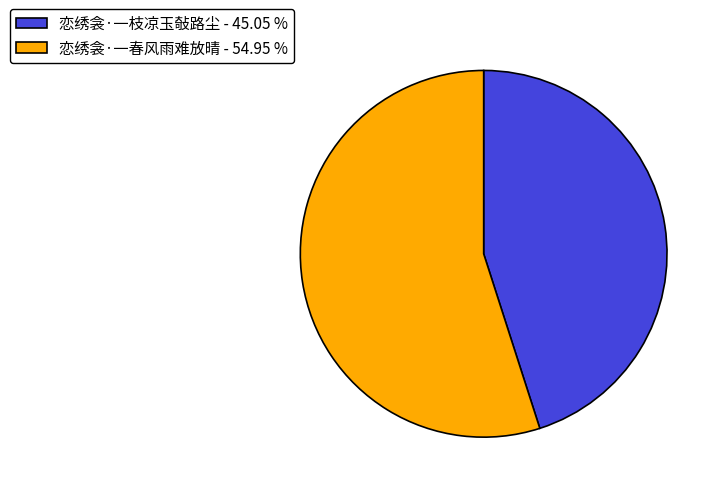

Rank the categories by value from highest to lowest.

恋绣衾·一春风雨难放晴, 恋绣衾·一枝凉玉敧路尘